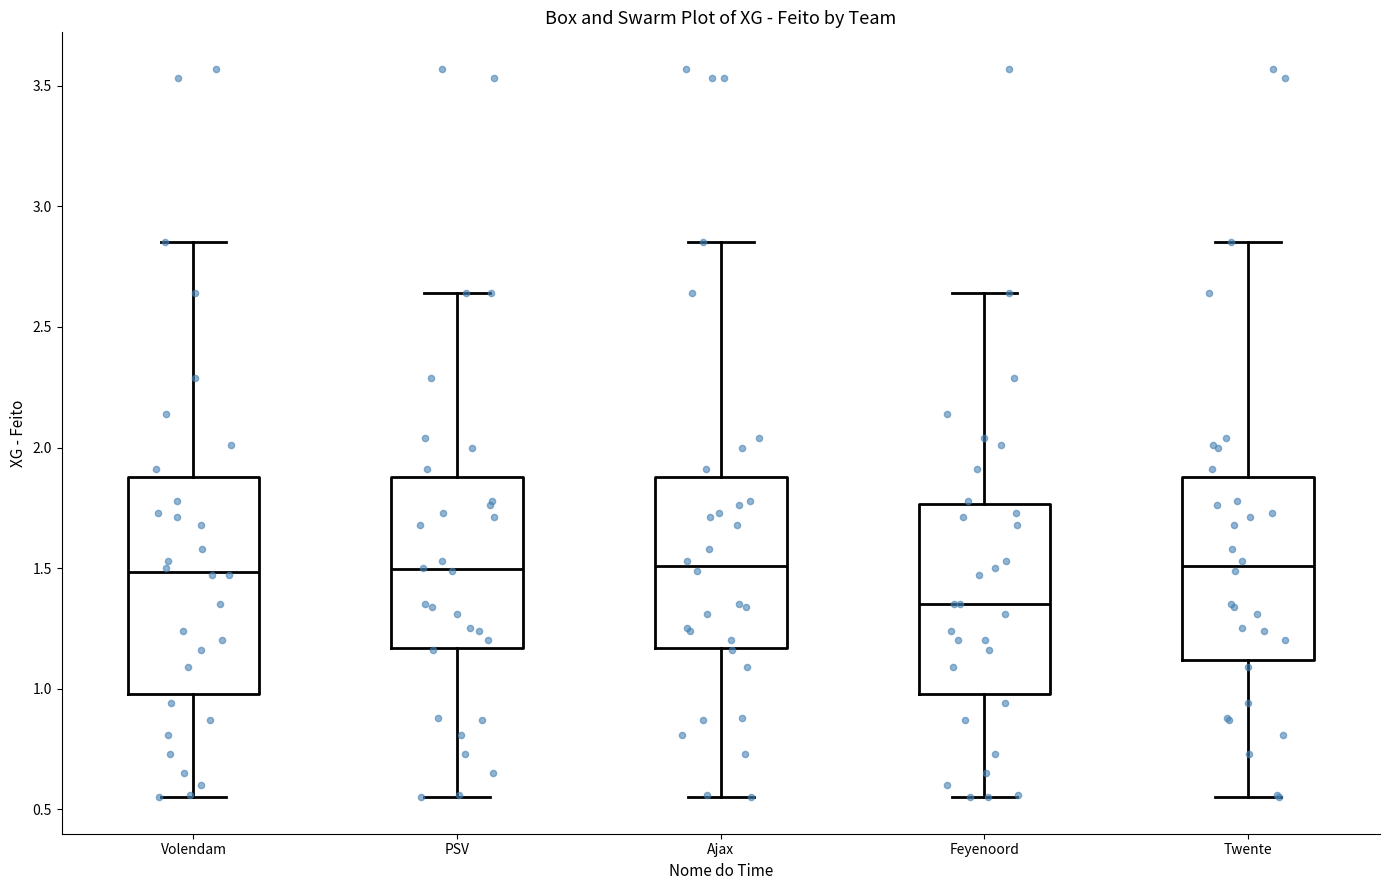

Reading left to right, transcribe this box plot: for each box, give where its median line is, the range the box spans, and where its two whiskers end, as read against the y-axis. The values are not printed on the chart, so give them approximately, as read against the axis.

Volendam: median 1.50, box 1.00 to 1.90, whiskers 0.55 to 2.85
PSV: median 1.50, box 1.15 to 1.90, whiskers 0.55 to 2.65
Ajax: median 1.50, box 1.15 to 1.90, whiskers 0.55 to 2.85
Feyenoord: median 1.35, box 1.00 to 1.75, whiskers 0.55 to 2.65
Twente: median 1.50, box 1.10 to 1.90, whiskers 0.55 to 2.85